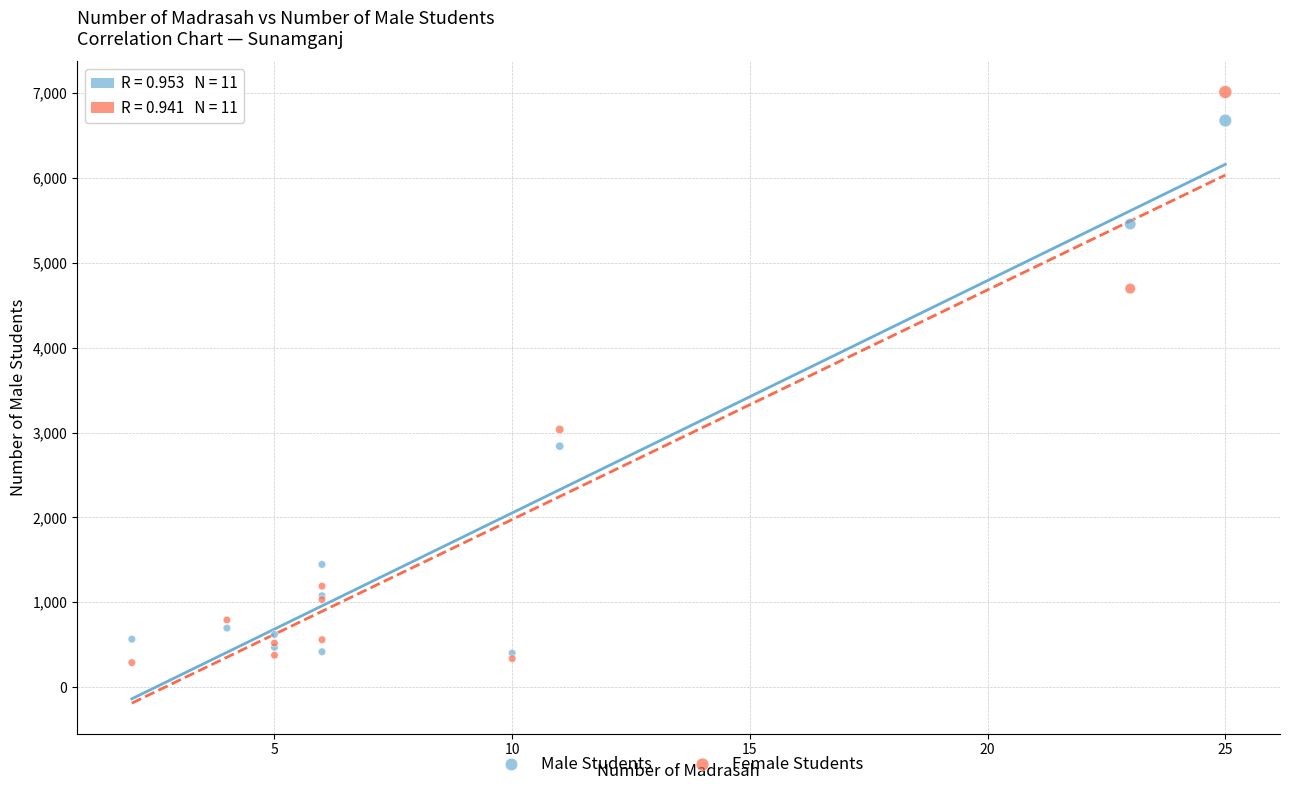

In the Male Students series, what Y value is closest to 3538?

2839